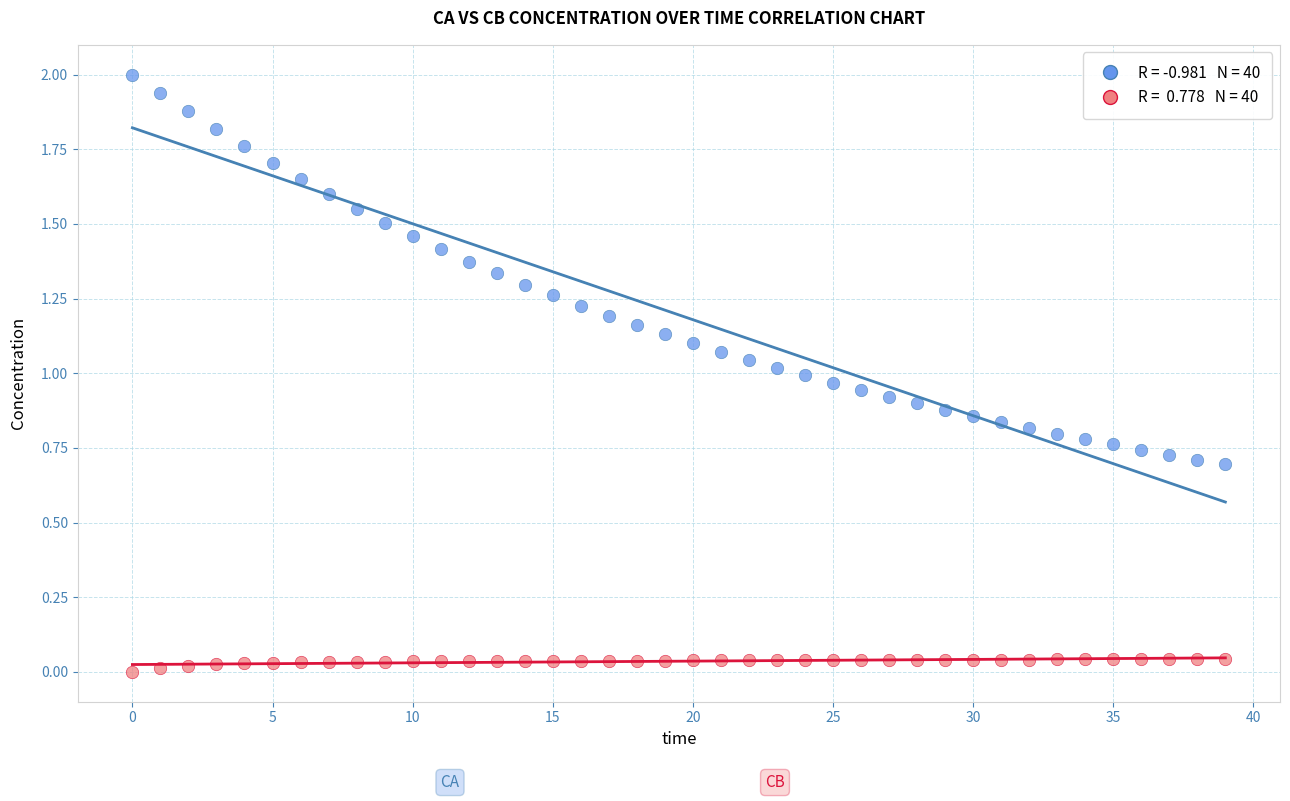

Across all data points, what is the range of Y values (max minus min)?

2.0